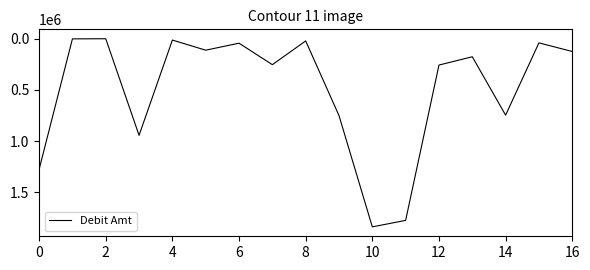

What is the difference between the maximum and minimum values?

1836021.4